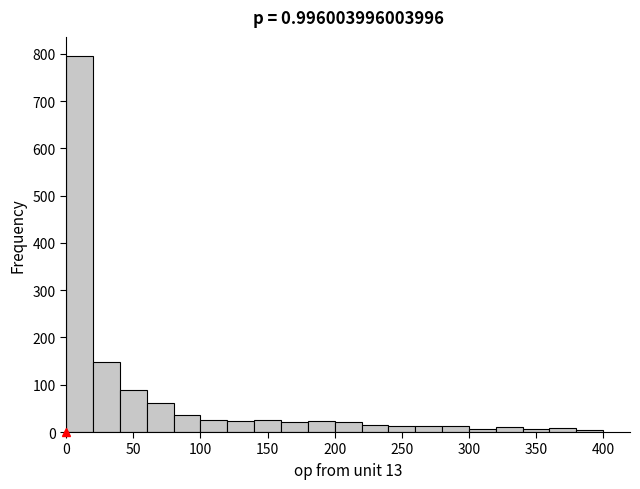

Reading left to right, transcribe this chart: for each bar, give the range it covers on the x-axis and its height. The values are not printed on the chart, so give them approximately, as read against the axis.

0 to 20: 800
20 to 40: 150
40 to 60: 90
60 to 80: 60
80 to 100: 40
100 to 120: 30
120 to 140: 20
140 to 160: 30
160 to 180: 20
180 to 200: 20
200 to 220: 20
220 to 240: 10
240 to 260: 10
260 to 280: 10
280 to 300: 10
300 to 320: under 10
320 to 340: 10
340 to 360: under 10
360 to 380: under 10
380 to 400: under 10